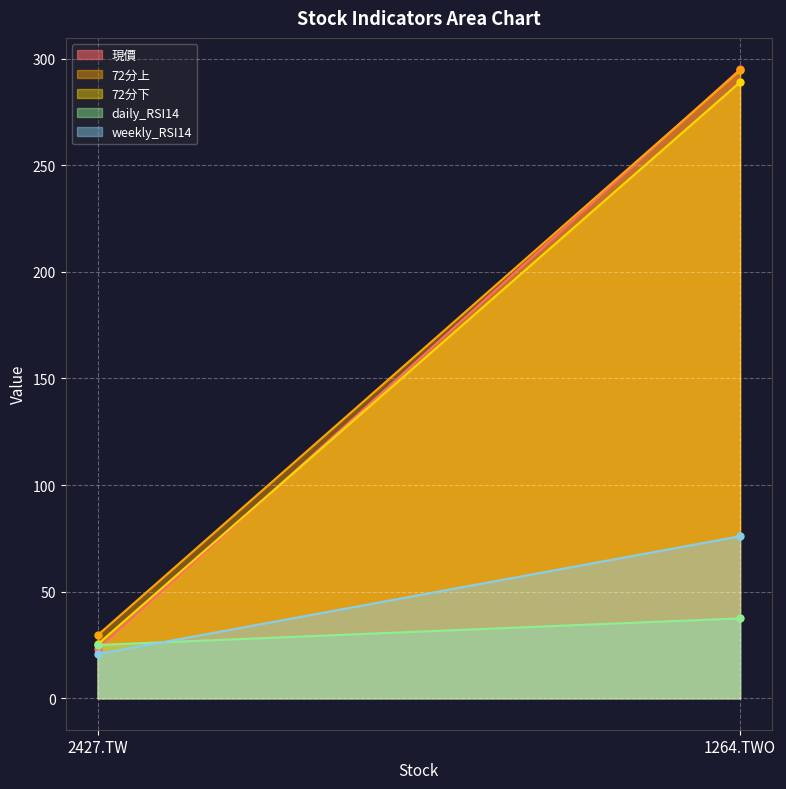

Is it true that 72分上 equals 39.8 at 2427.TW?

False